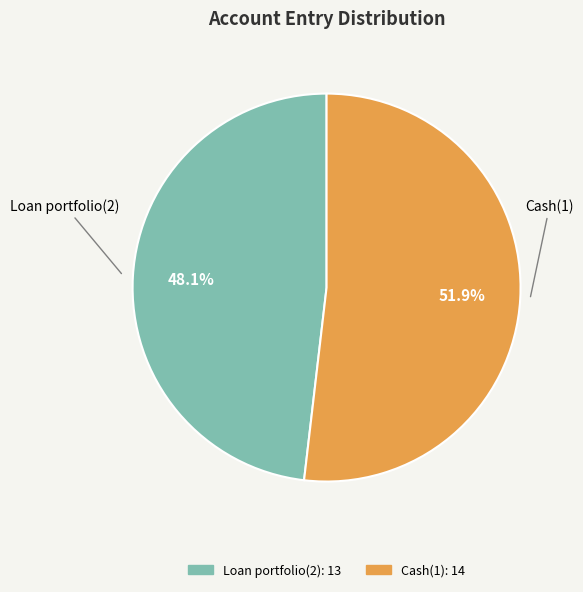

To the nearest percent, what is the difference between the Cash(1) and Loan portfolio(2) slice percentages?

4%